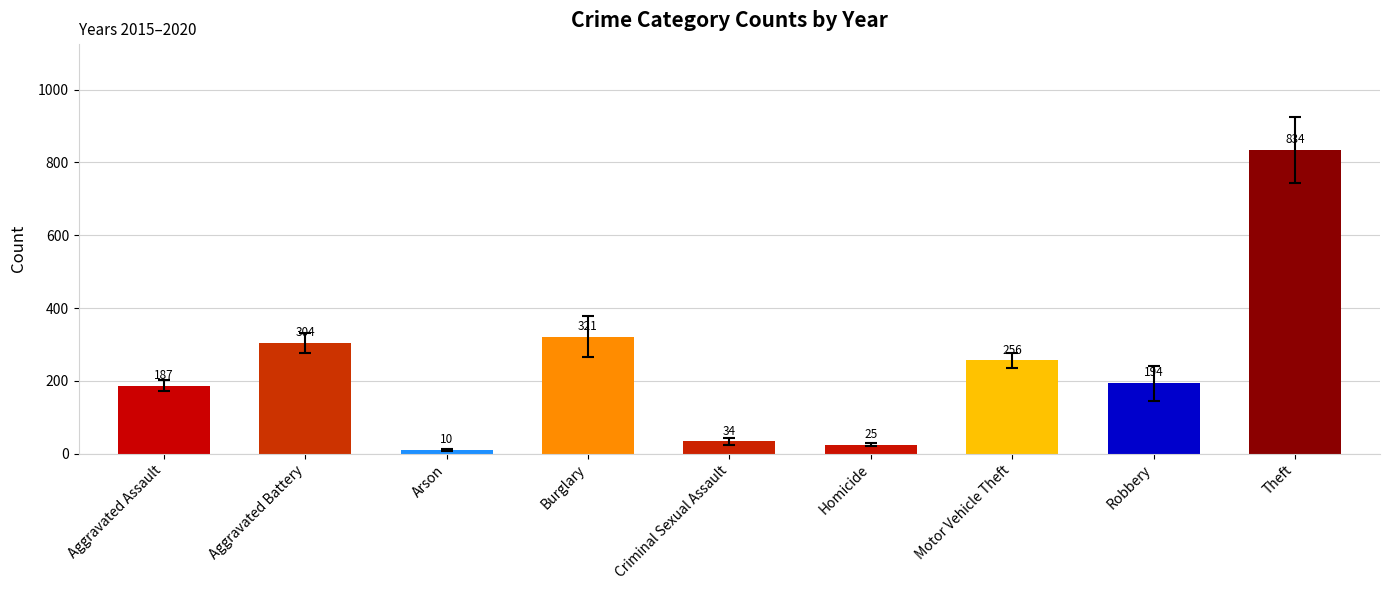

What is the approximate value at Arson, to the nearest 10?

10